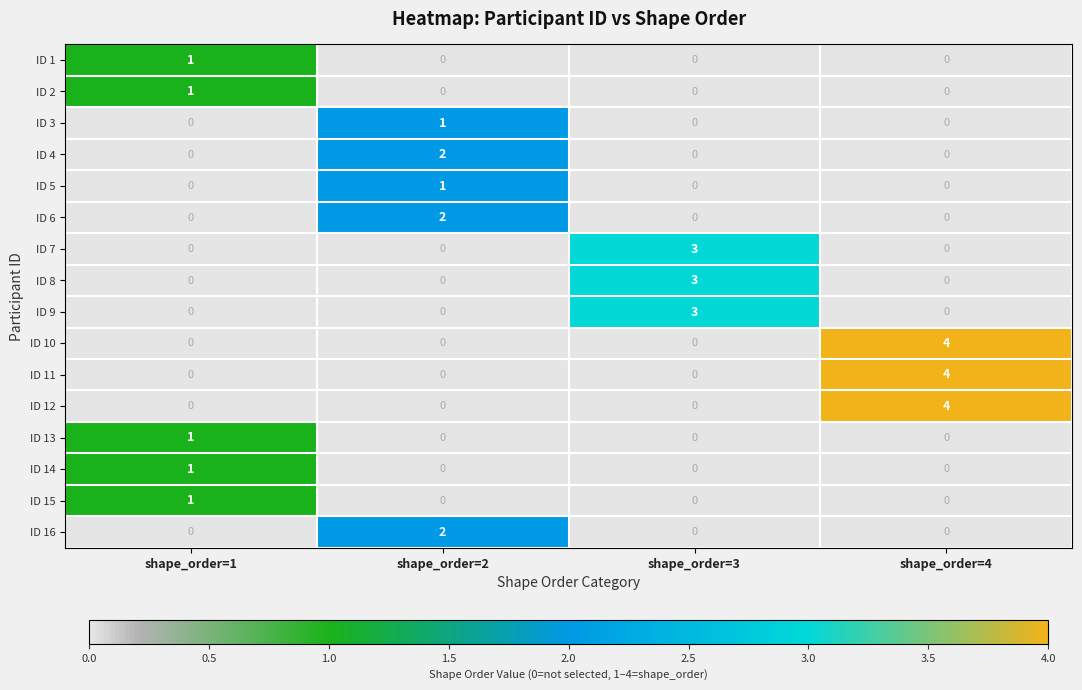

True or false: ID 4 has a value of 2 at shape_order=2.

True